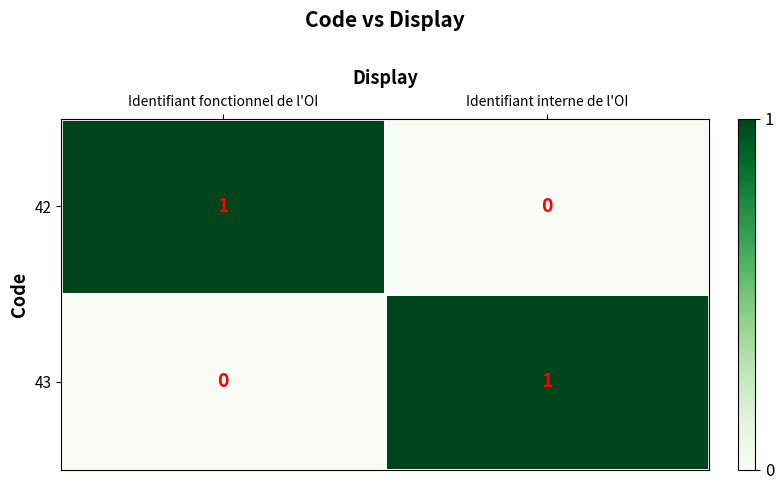

At which label is 43 closest to 0?

Identifiant fonctionnel de l'OI